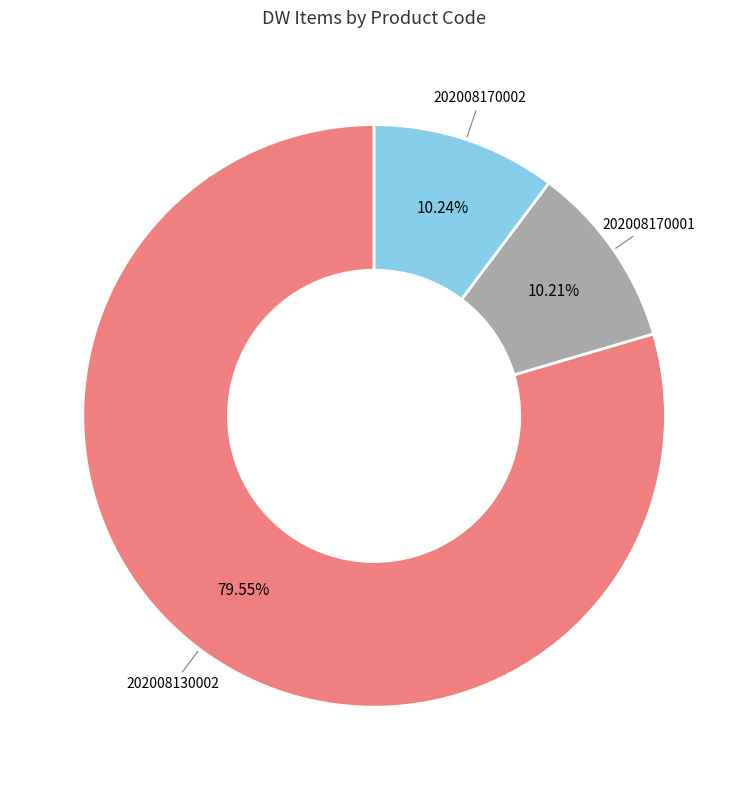

Is there a majority slice in this chart?

Yes